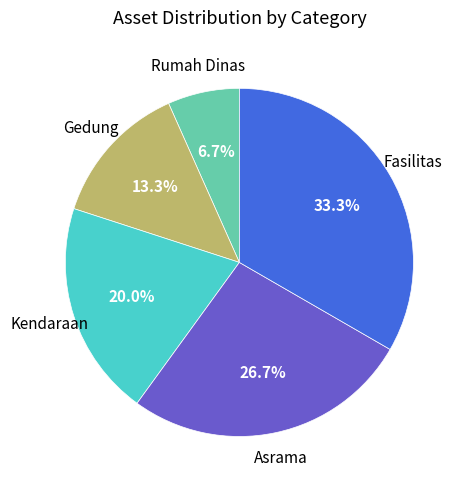

Is there a majority slice in this chart?

No